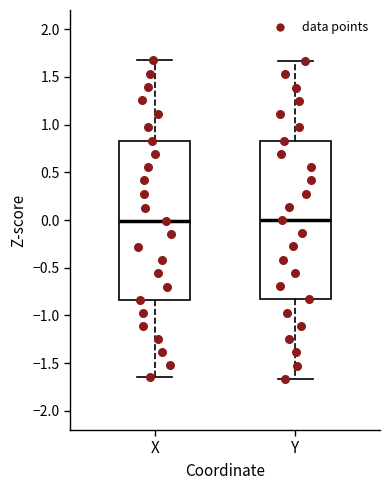

Reading left to right, read every box against the y-axis: the position of its median line, the range the box covers, and the ends of its whiskers. The values are not printed on the chart, so give them approximately, as read against the axis.

X: median 0.00, box -0.85 to 0.85, whiskers -1.65 to 1.65
Y: median 0.00, box -0.85 to 0.85, whiskers -1.65 to 1.65